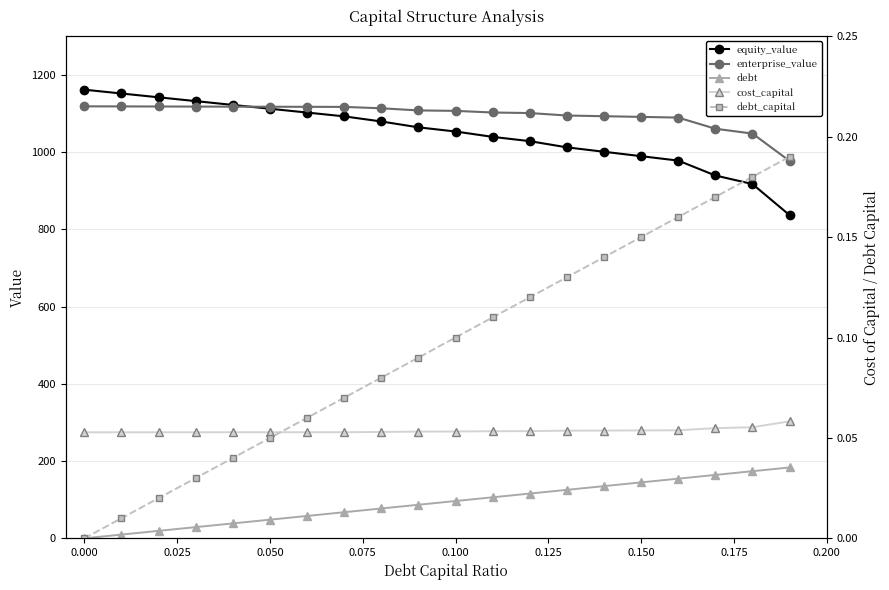

True or false: equity_value and debt_capital cross at least once.

False